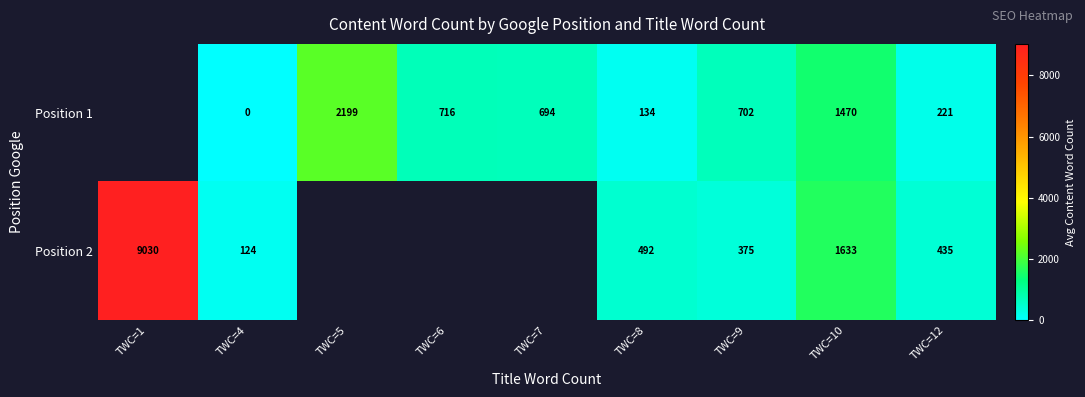

What is the total value across all series at TWC=8?

626